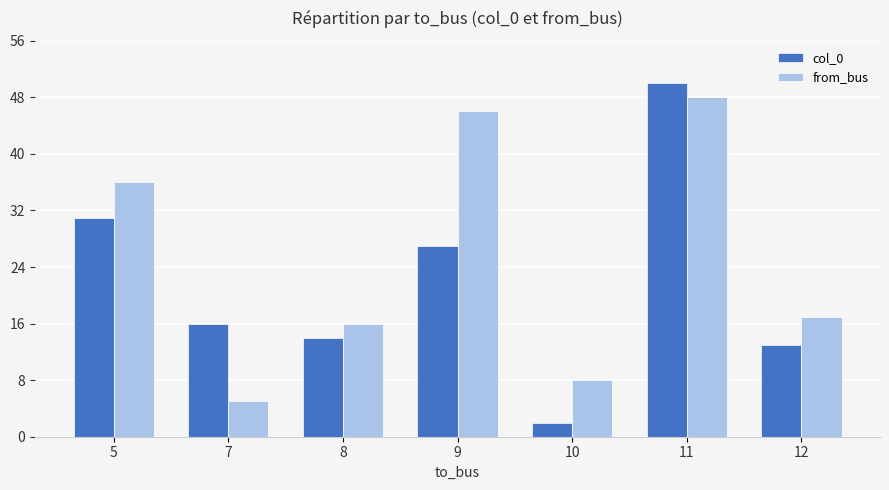

Which series has the largest total across all categories?

from_bus